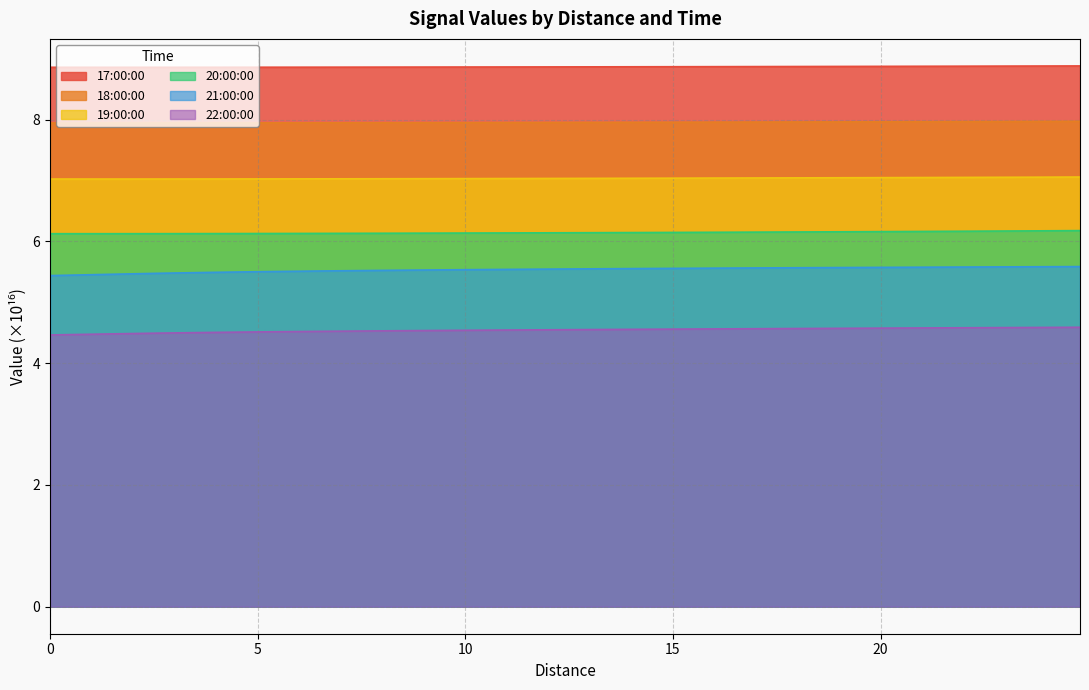

True or false: 22:00:00 has more than 1 interior local peaks.

False